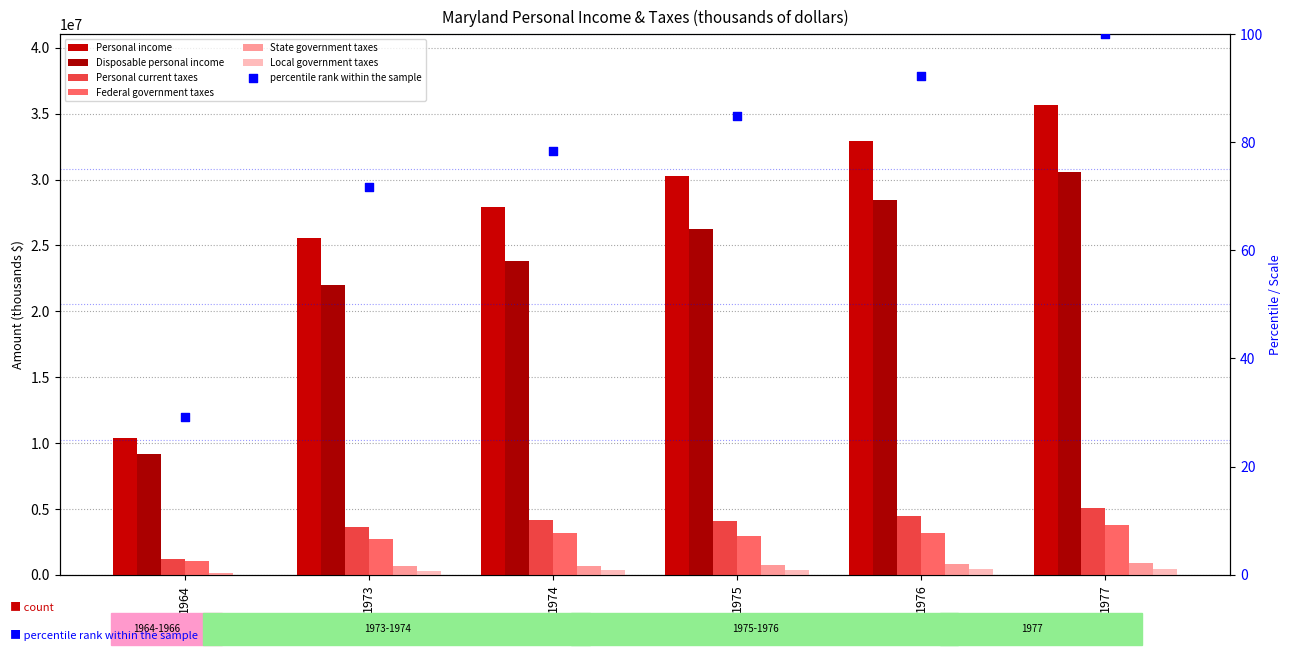

Which series has the widest spread of Y values?

Personal income